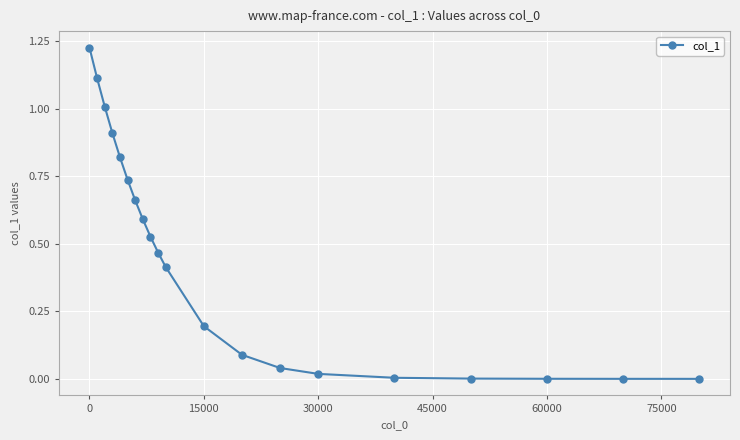

How many categories are shown in the chart?

20